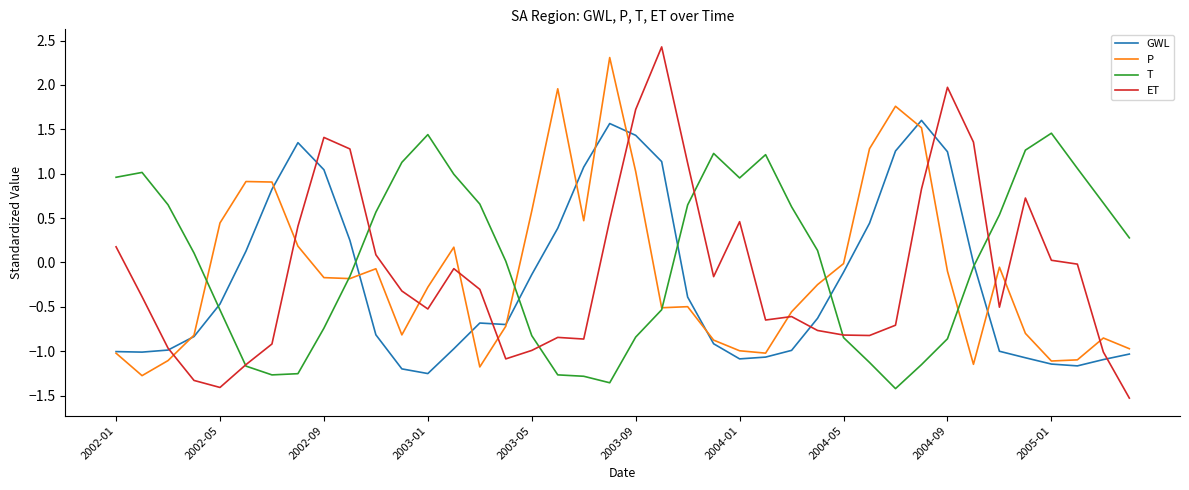

True or false: ET and GWL cross at least once.

True